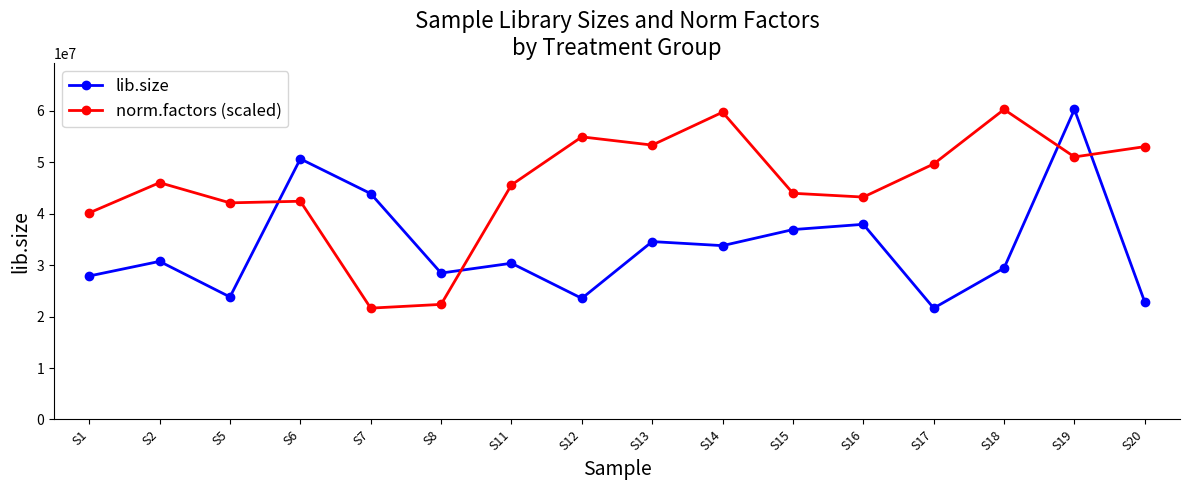

What is the difference between the maximum and minimum values in the lib.size series?

38650108.0